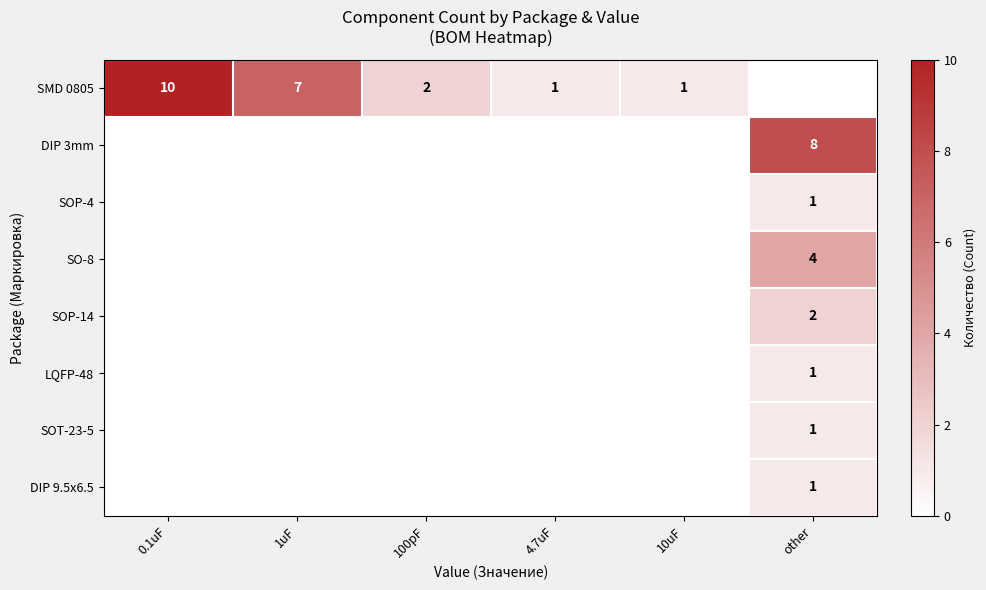

True or false: SMD 0805 has a value of 1 at 10uF.

True